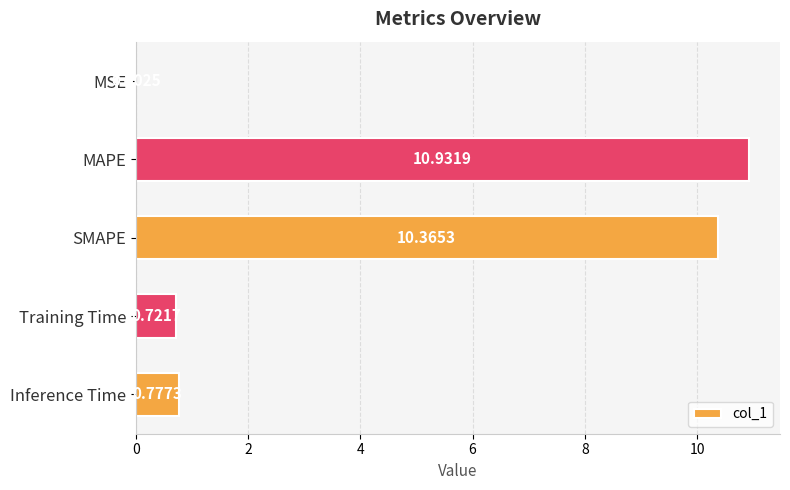

What is the sum of the values at Inference Time and SMAPE?

11.1